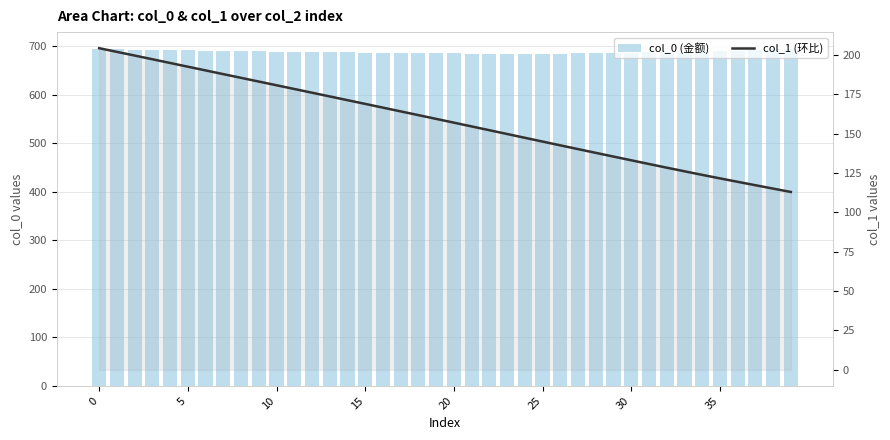

Rank the series at 13 from highest to lowest value.

col_0 (金额), col_1 (环比)